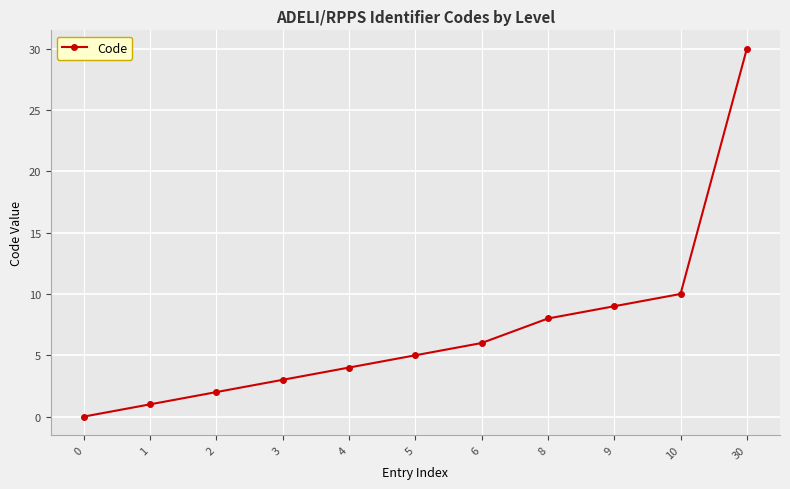

How many data points does each series have?

11